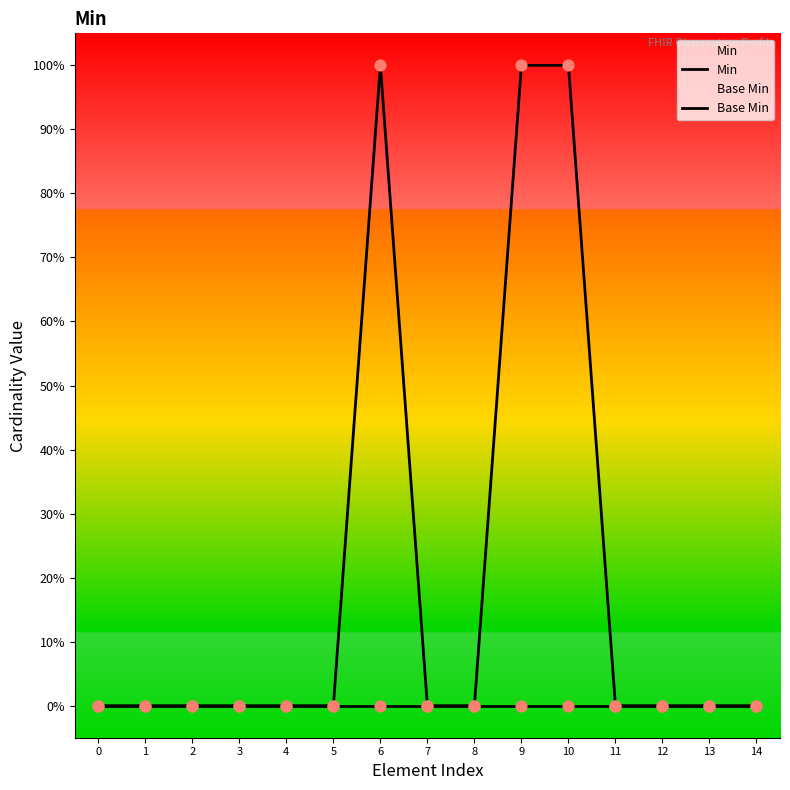

What are all the series names shown in the legend?

Min, Base Min